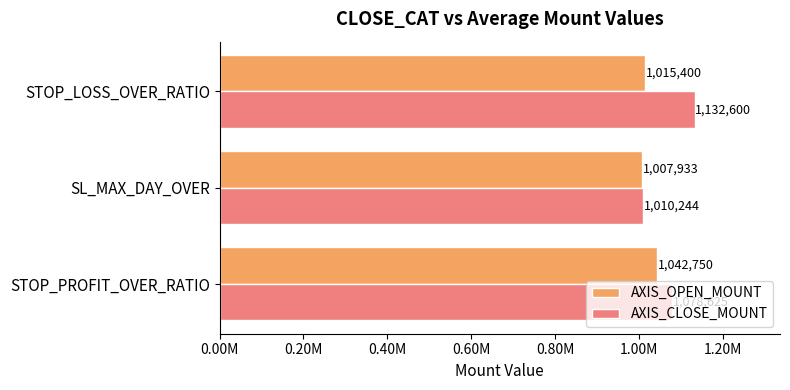

Reading right to left, transcribe all the data shown in this chart.

AXIS_OPEN_MOUNT: 1015400.0	1007933.3	1042750.0
AXIS_CLOSE_MOUNT: 1132600.0	1010244.4	1078625.0